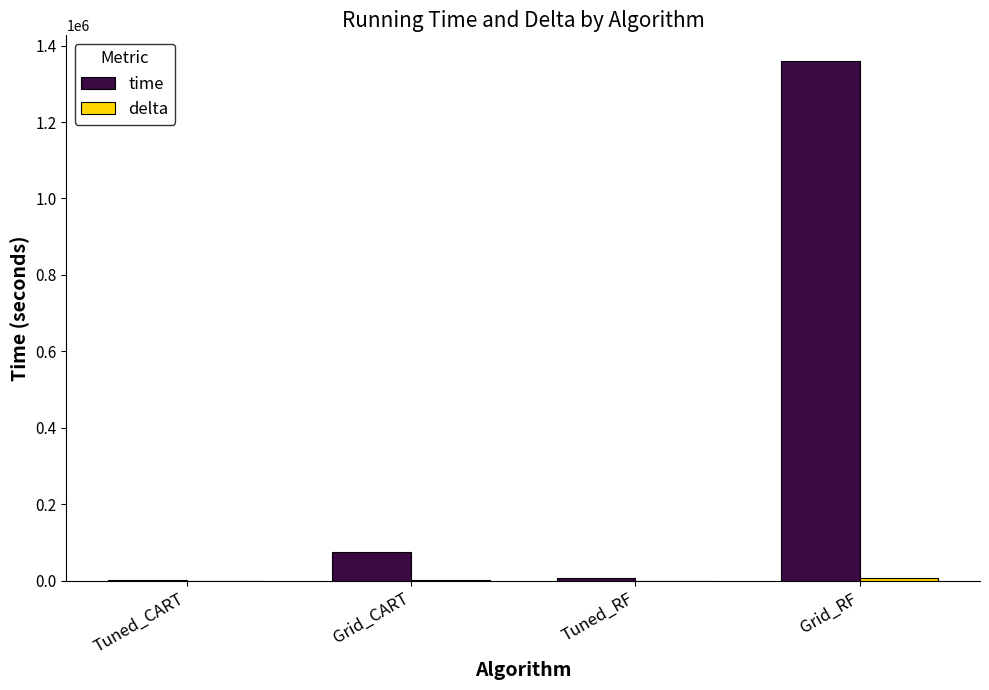

Are the bars horizontal?

No